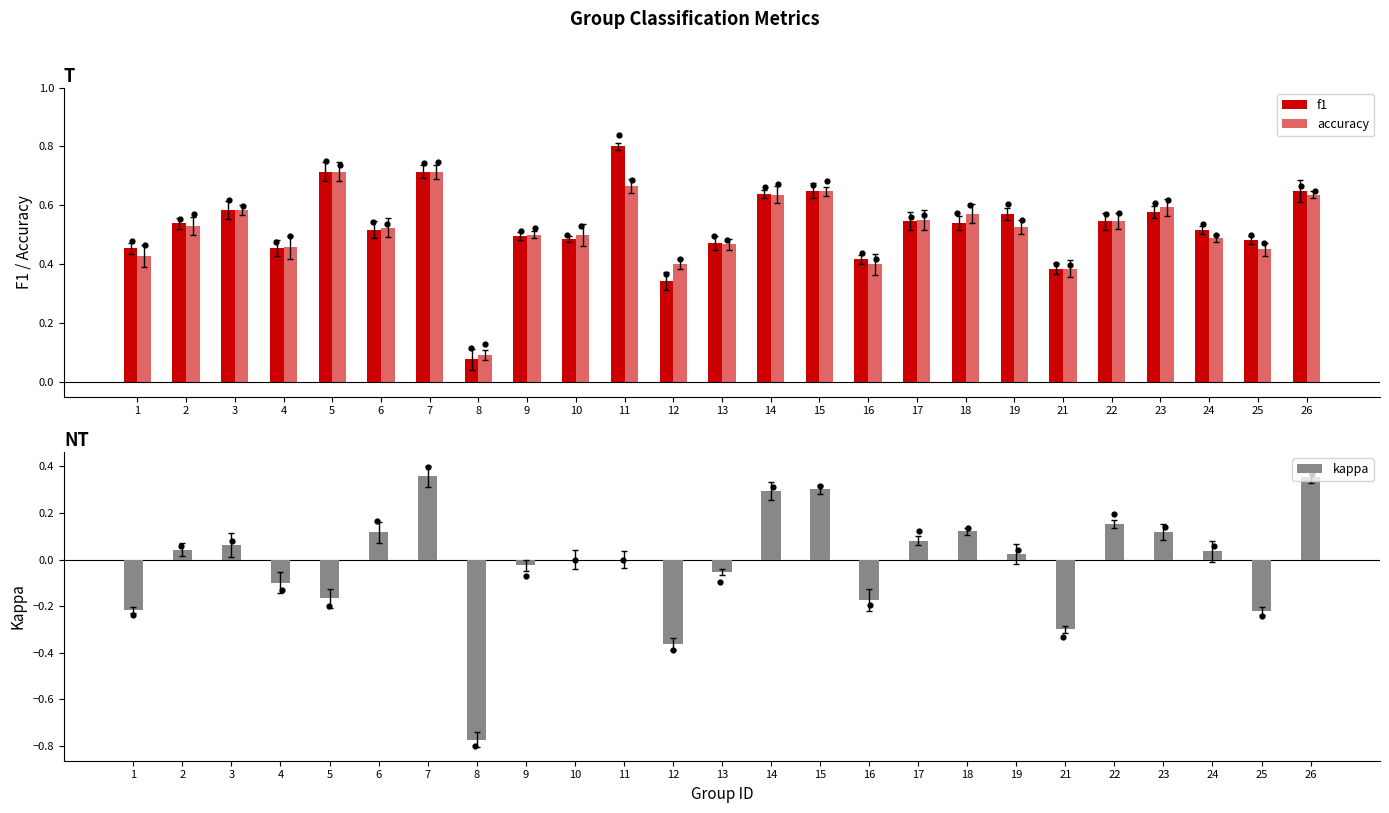

What is the total value across all series at 2?

1.1